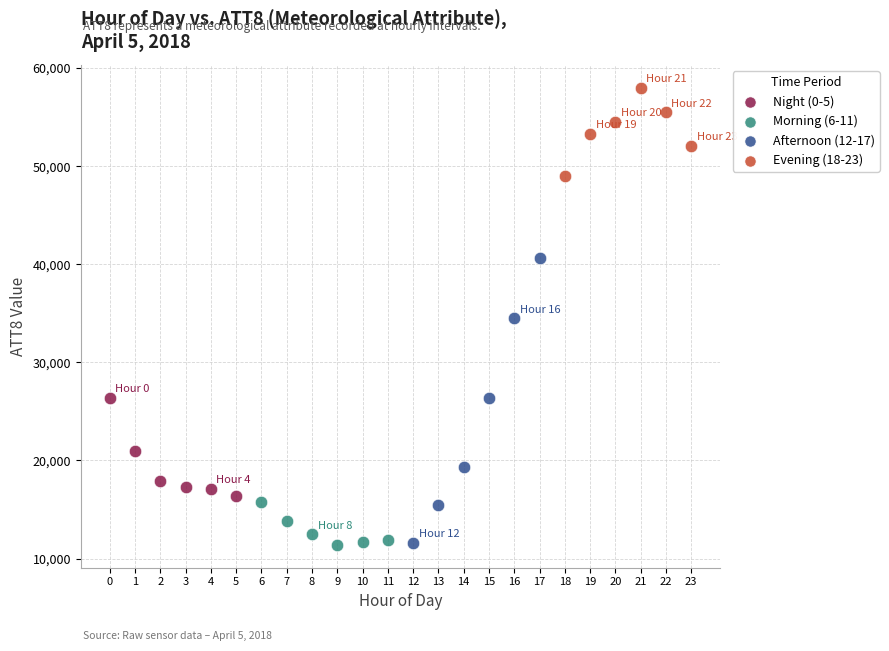

Which series has the largest Y range (max minus min)?

Afternoon (12-17)